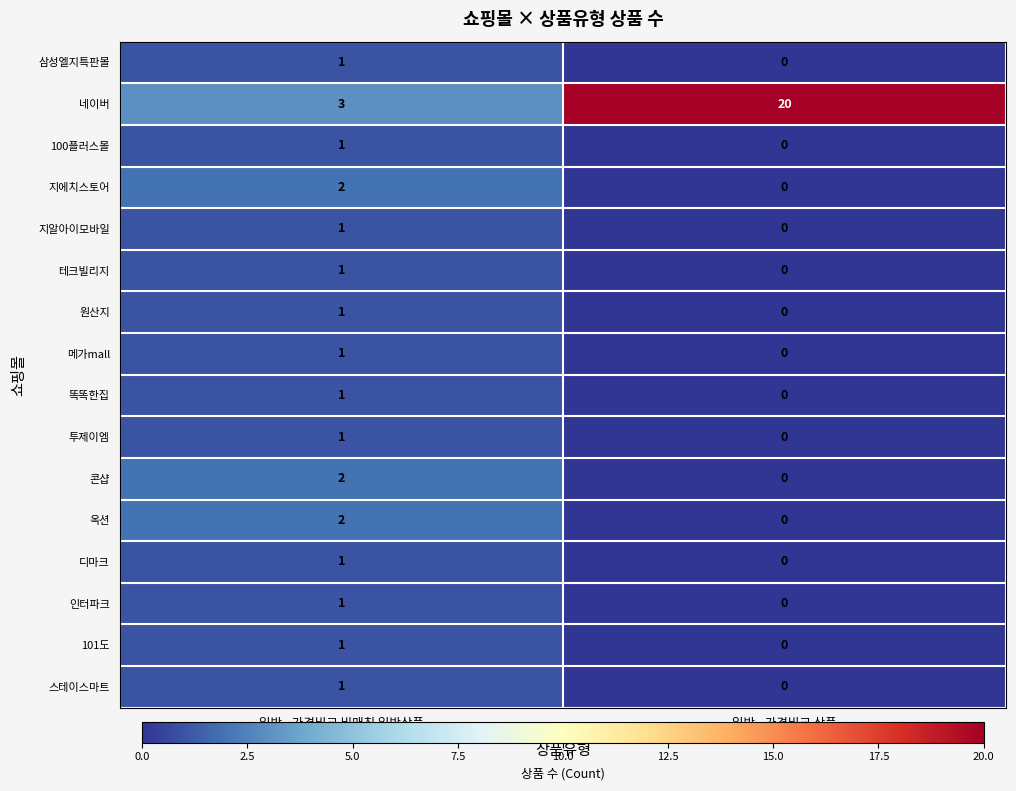

At which label is 테크빌리지 closest to 0?

일반 - 가격비교 상품